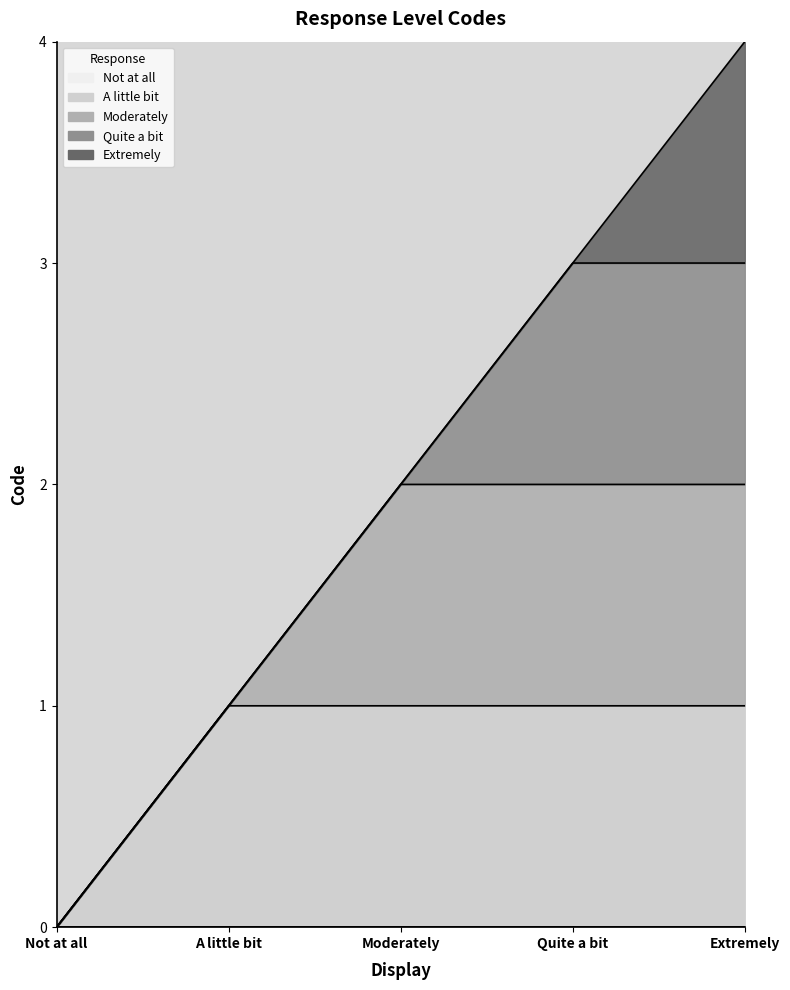

The value of Extremely at Moderately is 3. True or false?

False